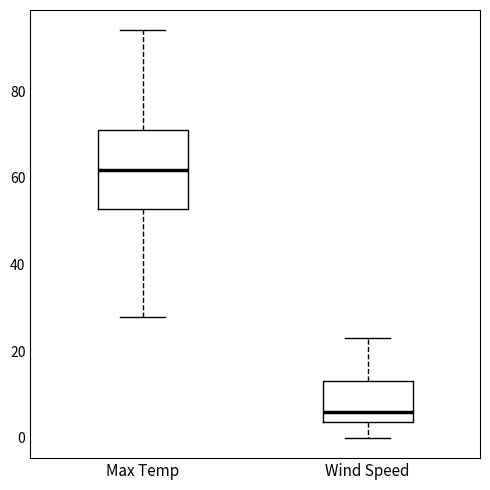

Reading left to right, read every box against the y-axis: the position of its median line, the range the box covers, and the ends of its whiskers. The values are not printed on the chart, so give them approximately, as read against the axis.

Max Temp: median 62, box 52 to 72, whiskers 28 to 94
Wind Speed: median 6, box 4 to 14, whiskers 0 to 24